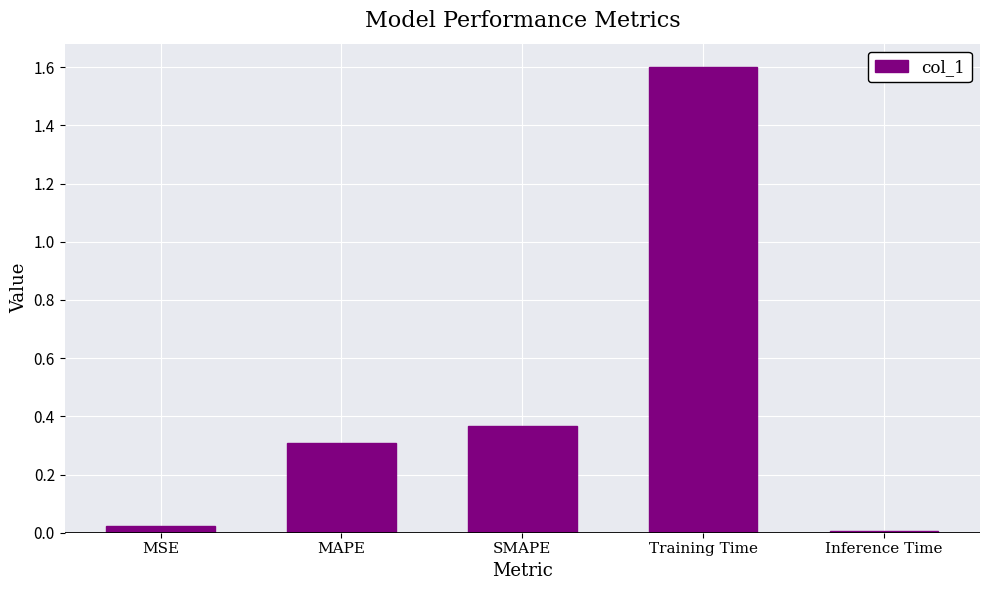

Is it true that the value at Training Time is 1.6?

True